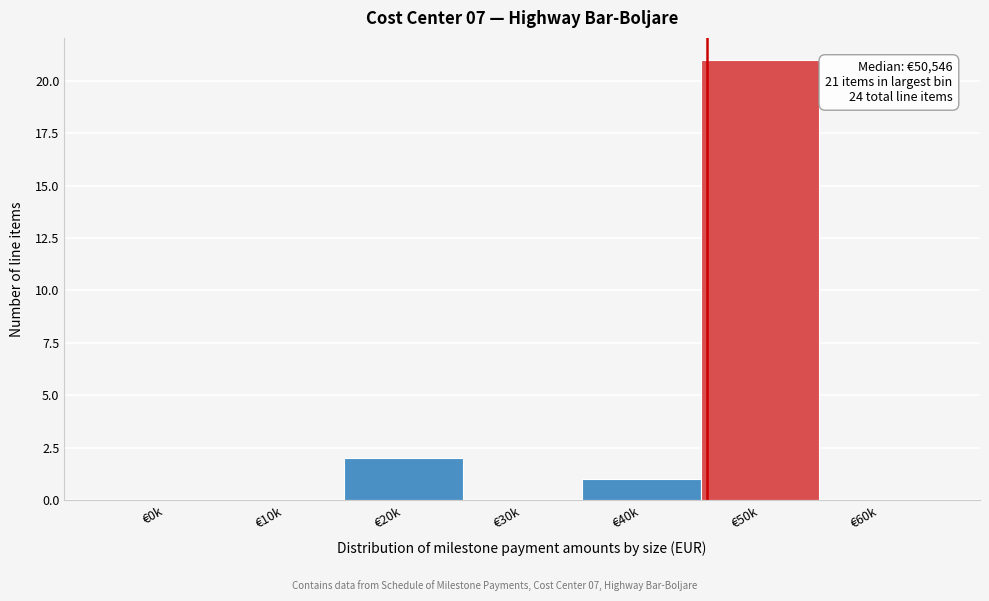

Reading left to right, what are all the values shown in this chart?

€0k=0	€10k=0	€20k=2	€30k=0	€40k=1	€50k=21	€60k=0